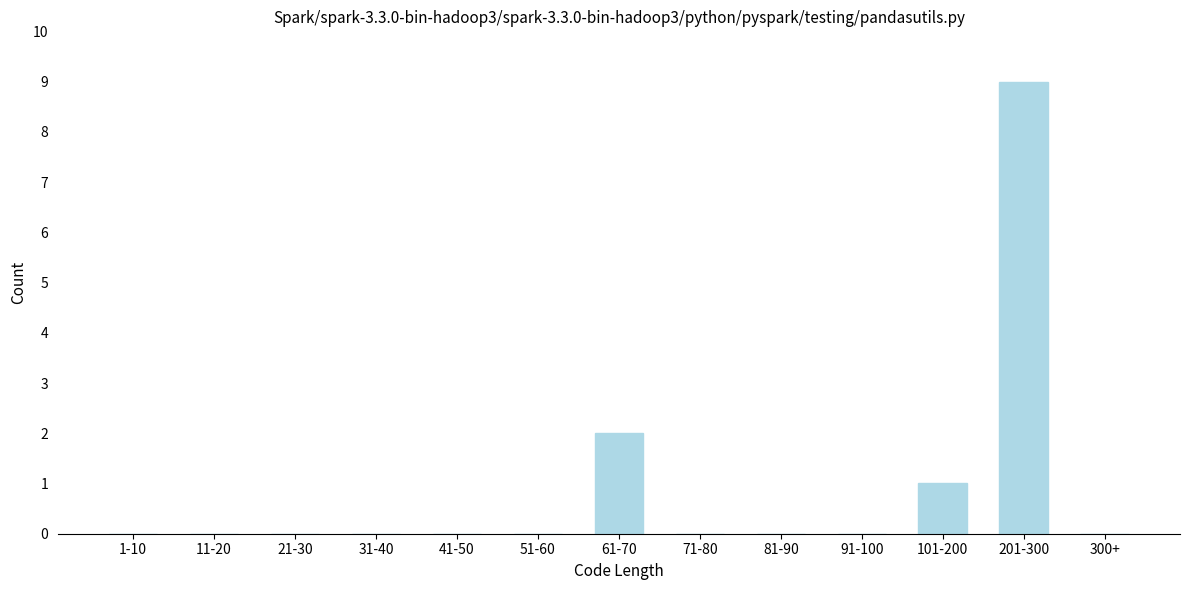

Is it true that the value at 71-80 is -5?

False